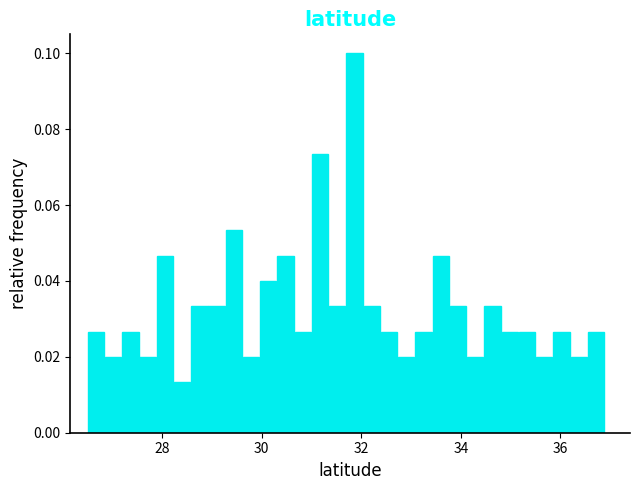

Around what value on the x-axis is the tallest bar? Give the approximate position of its centre, as read against the axis.

31.8